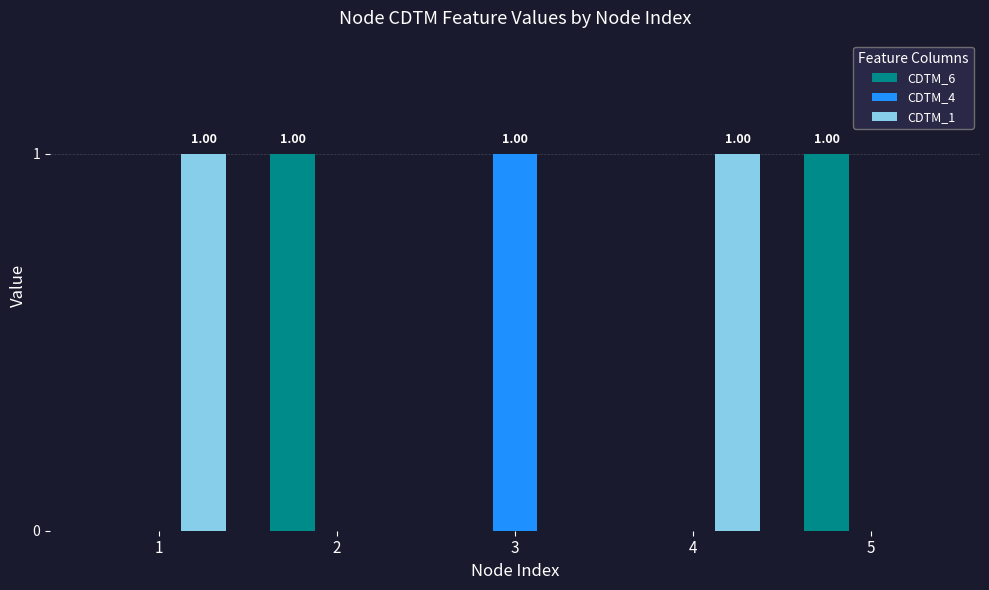

Rank the series at 4 from highest to lowest value.

CDTM_1, CDTM_6, CDTM_4